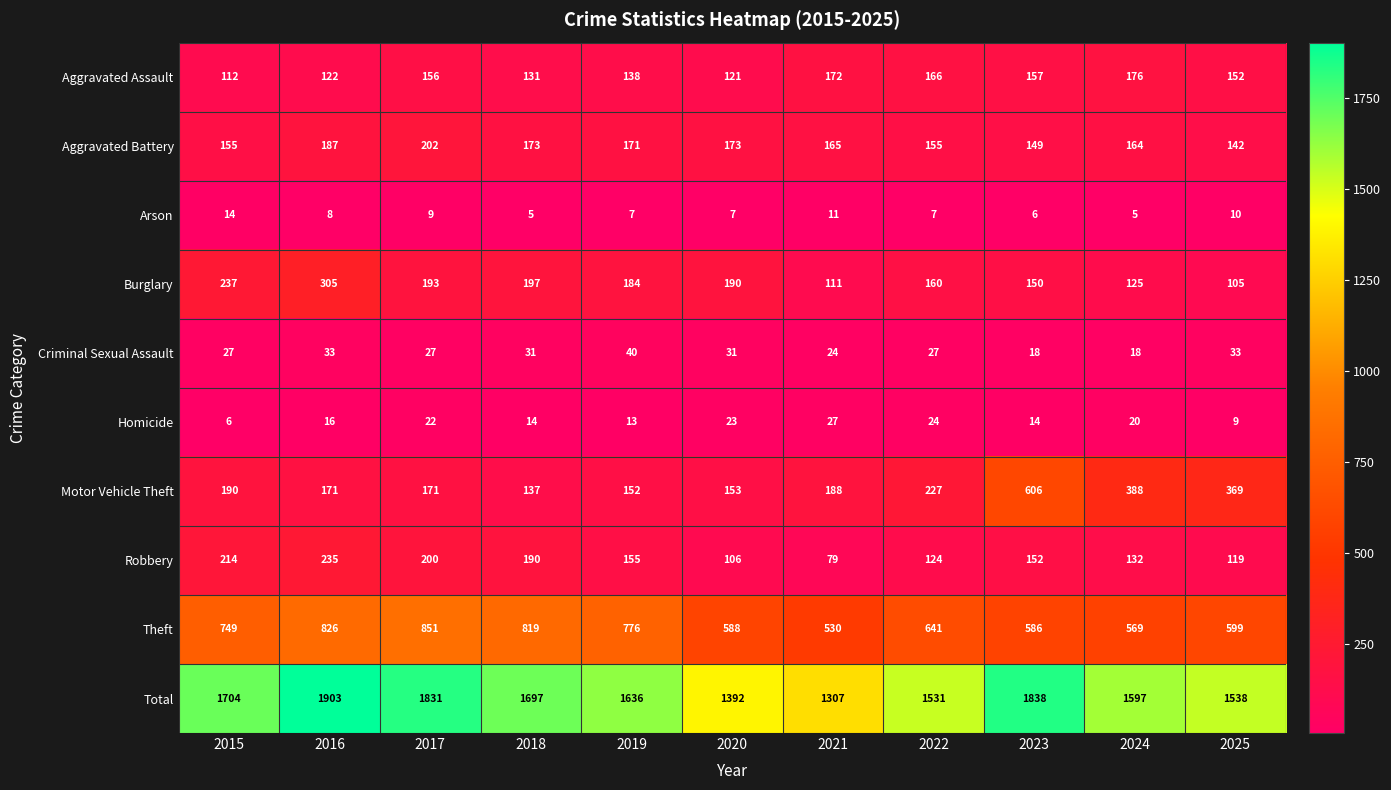

Which series has the widest spread of values?

Total